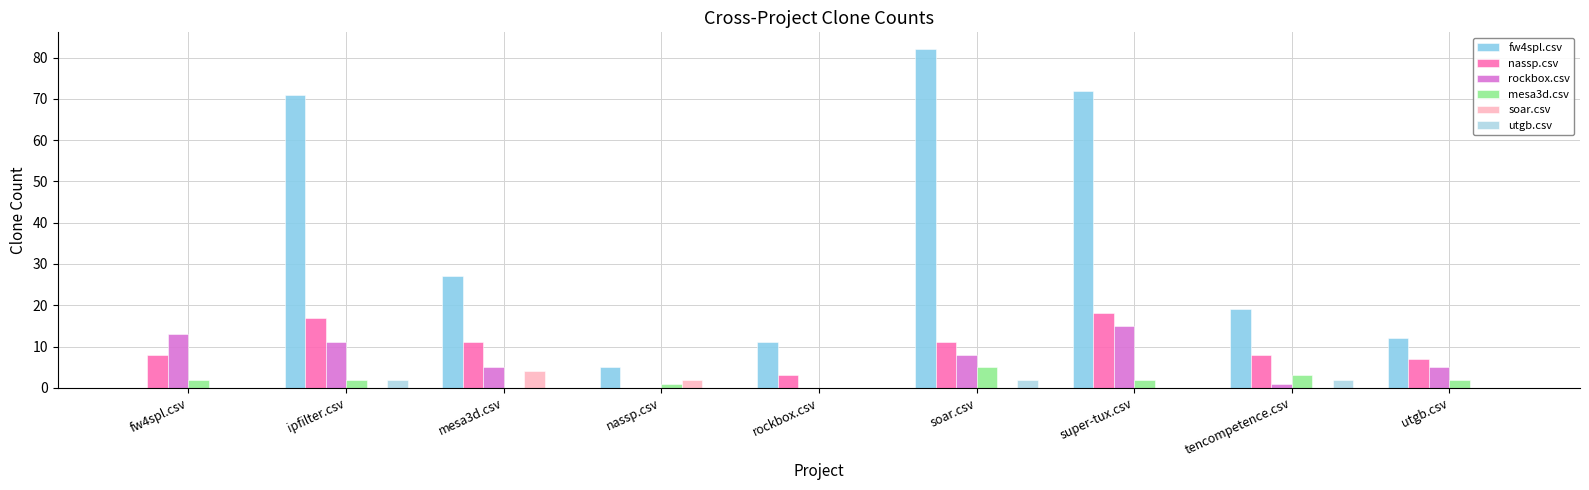

Reading left to right, extract all data points from this chart.

fw4spl.csv: 0	71	27	5	11	82	72	19	12
nassp.csv: 8	17	11	0	3	11	18	8	7
rockbox.csv: 13	11	5	0	0	8	15	1	5
mesa3d.csv: 2	2	0	1	0	5	2	3	2
soar.csv: 0	0	4	2	0	0	0	0	0
utgb.csv: 0	2	0	0	0	2	0	2	0